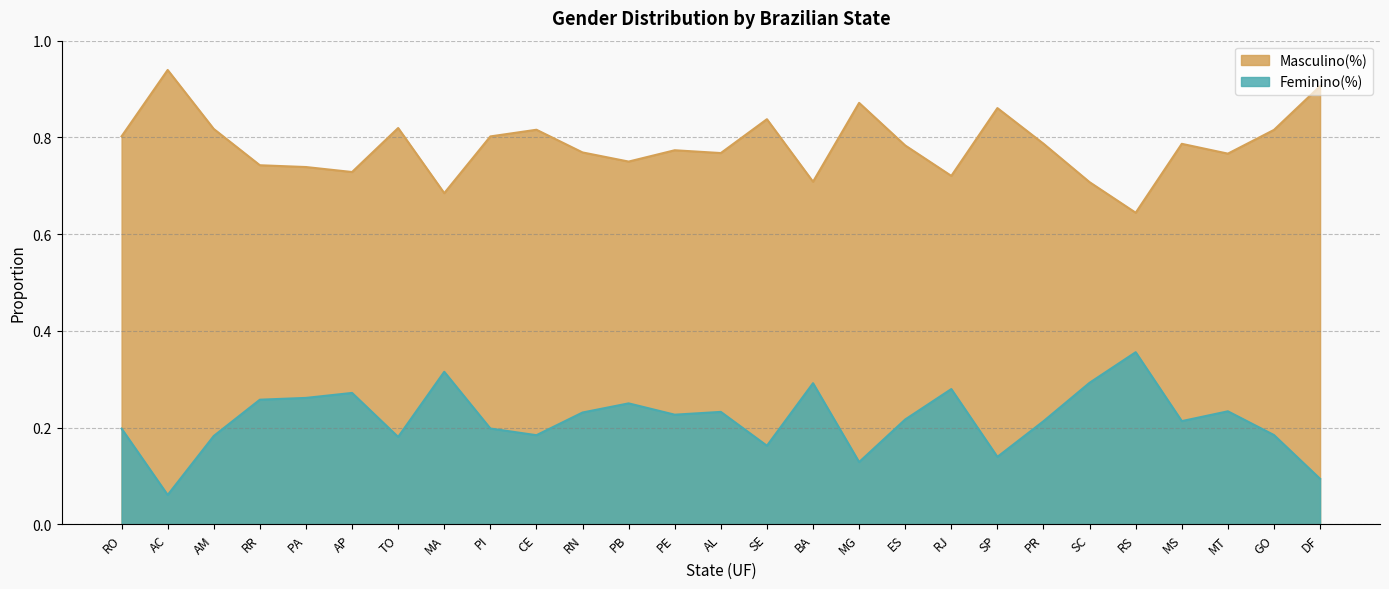

What are all the series names shown in the legend?

Masculino(%), Feminino(%)